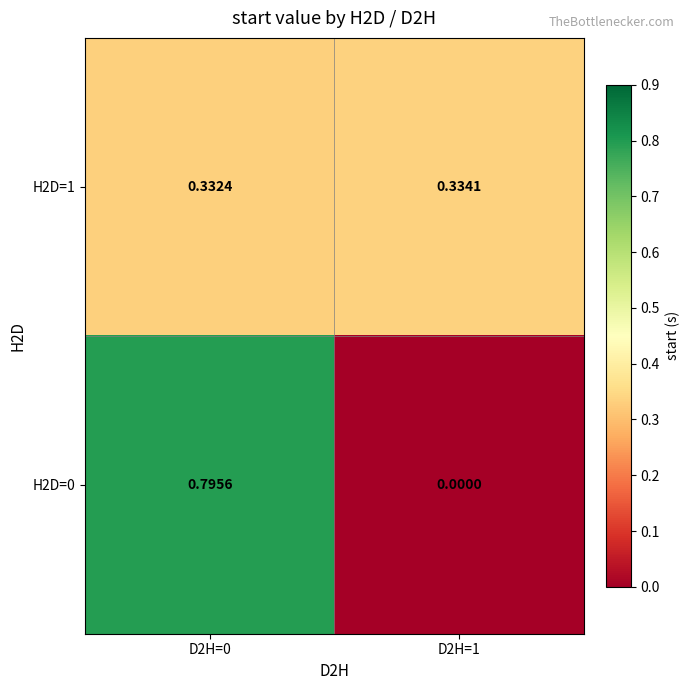

Is the value of H2D=1 at D2H=0 greater than the value of H2D=0 at D2H=1?

Yes